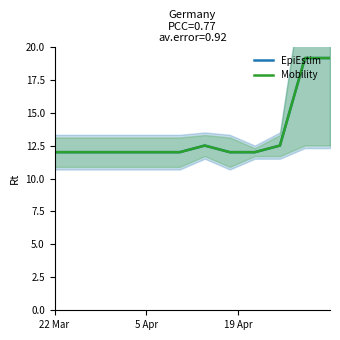

What is the difference between the second highest and minimum values in the EpiEstim series?

7.1